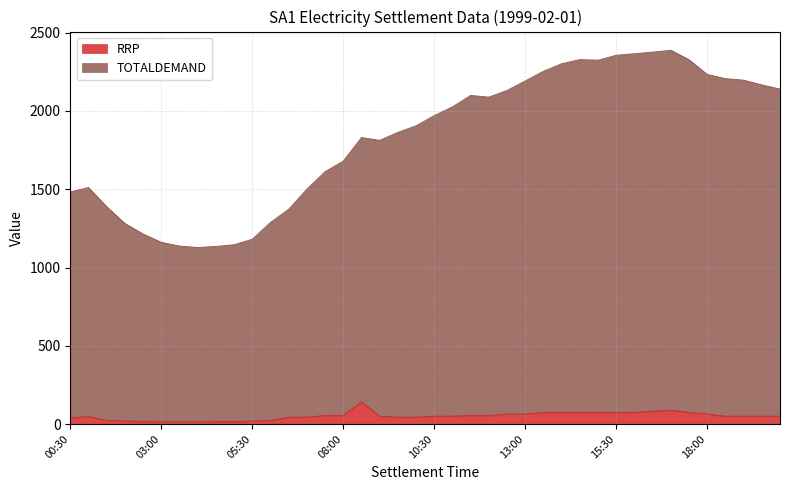

What is the maximum value for RRP?

142.6